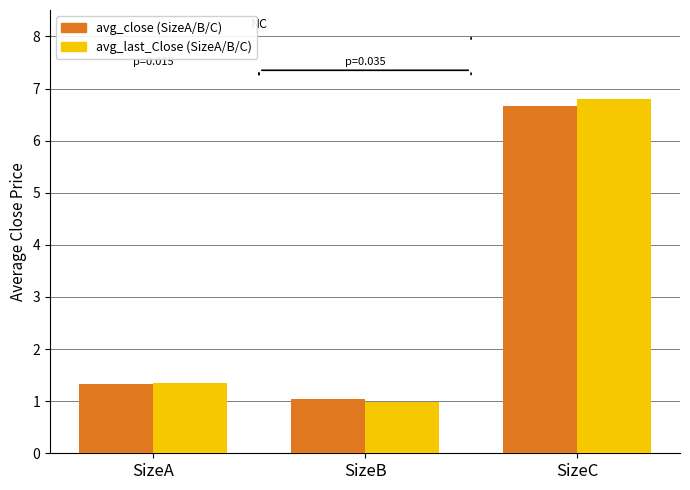

Reading right to left, list all the values displayed in this chart.

avg_close: 6.7	1.0	1.3
avg_last_Close: 6.8	1.0	1.3